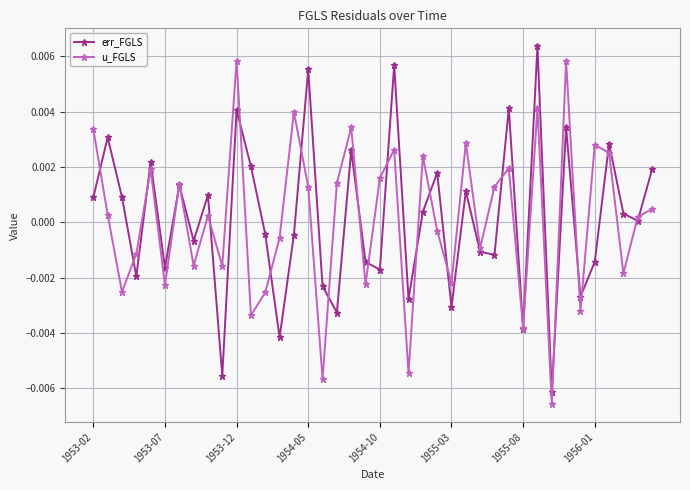

In u_FGLS, how many points are lower than both neighbors (excluding endpoints)?

14